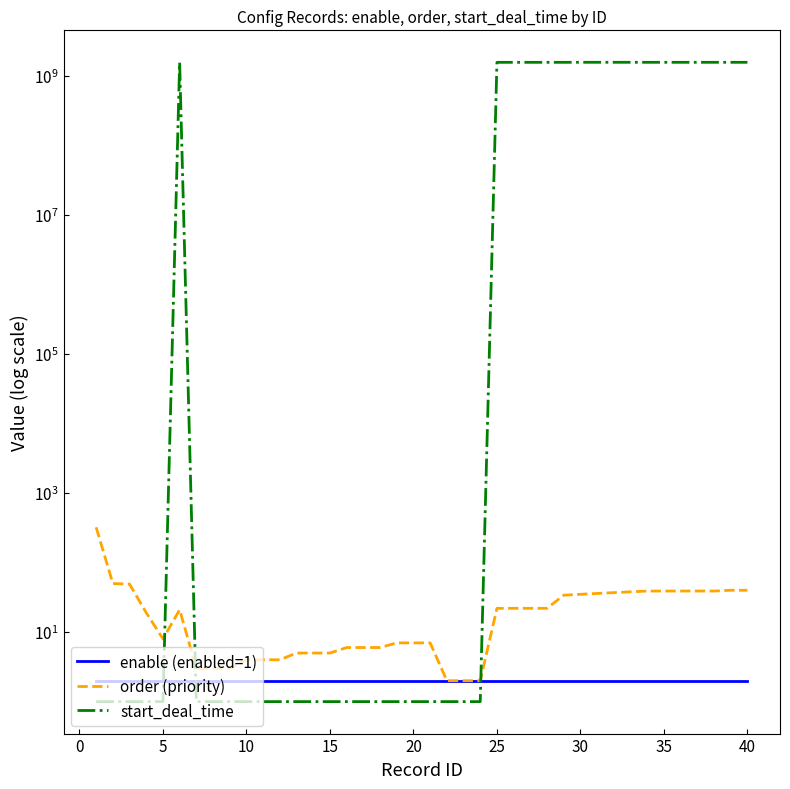

Reading right to left, extract all data points from this chart.

enable (enabled=1): 2	2	2	2	2	2	2	2	2	2	2	2	2	2	2	2	2	2	2	2	2	2	2	2	2	2	2	2	2	2	2	2	2	2	2	2	2	2	2	2
order (priority): 40	40	39	39	39	39	39	38	37	36	35	34	22	22	22	22	2	2	2	7	7	7	6	6	6	5	5	5	4	4	4	3	3	3	21	8	19	49	50	322
start_deal_time: 1578326401	1578326401	1578326401	1578326401	1578326401	1578326401	1578326401	1578931201	1578931201	1578931201	1578931201	1577748601	1577143801	1577143801	1577143801	1577143801	1	1	1	1	1	1	1	1	1	1	1	1	1	1	1	1	1	1	1577143801	1	1	1	1	1